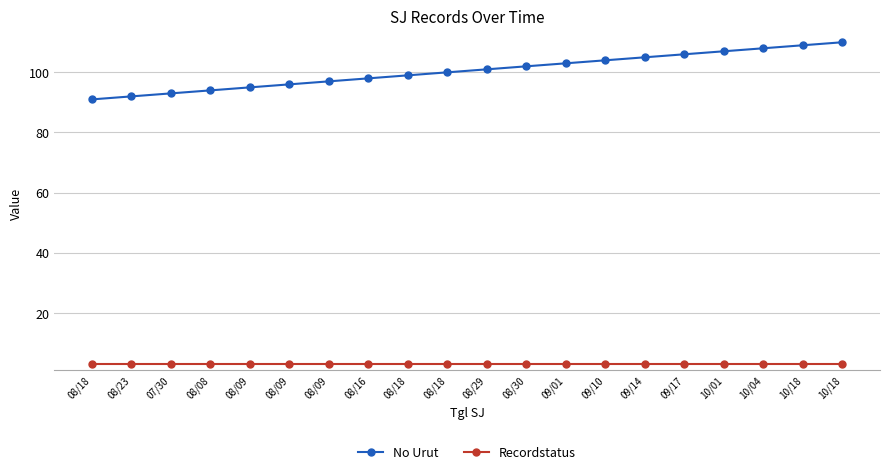

What is the sum of the Recordstatus values at 08/30 and 09/14?

6